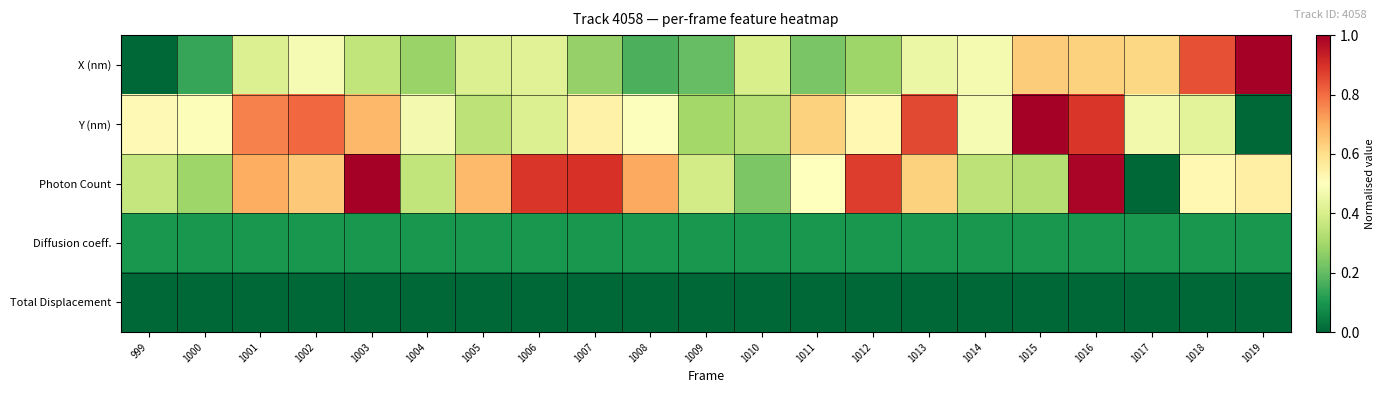

Which series changed the most between 1006 and 1009?

Photon Count